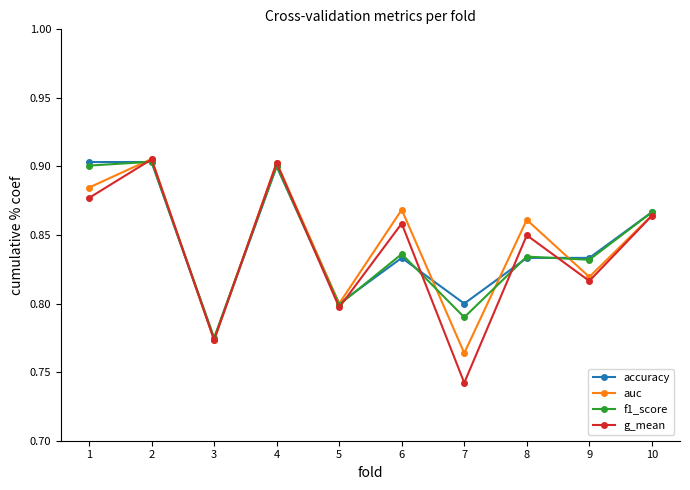

Does the chart have visible grid lines?

No